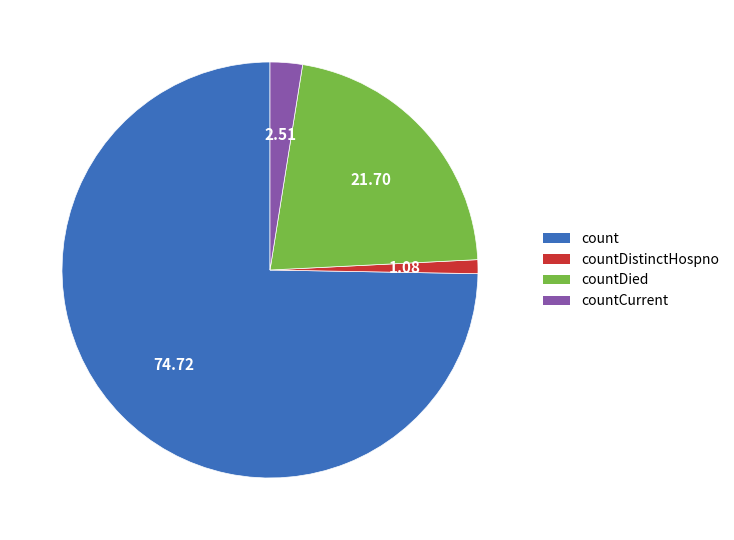

The countDied slice represents 16% of the pie. True or false?

False